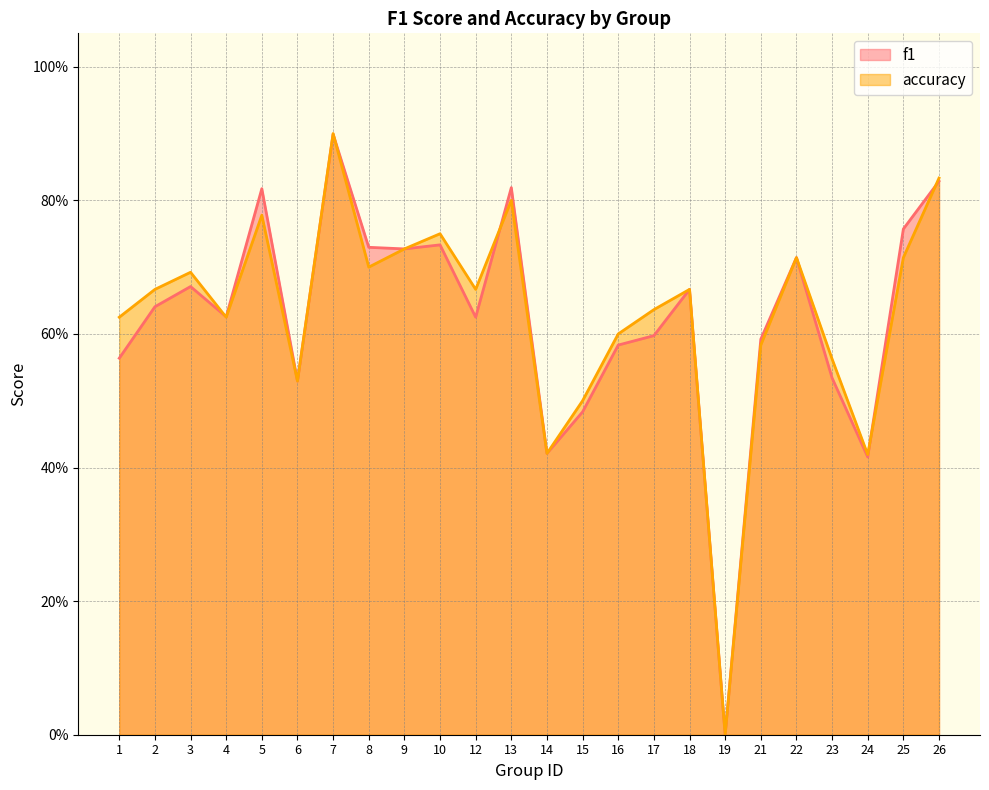

What is the value of the f1 point at the 14th from the left?

0.5